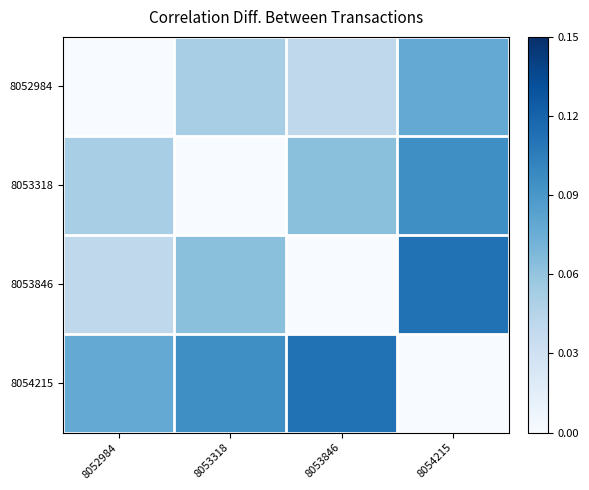

Reading left to right, list all the values displayed in this chart.

8052984: 8052984=0.0	8053318=0.1	8053846=0.0	8054215=0.1
8053318: 8052984=0.1	8053318=0.0	8053846=0.1	8054215=0.1
8053846: 8052984=0.0	8053318=0.1	8053846=0.0	8054215=0.1
8054215: 8052984=0.1	8053318=0.1	8053846=0.1	8054215=0.0